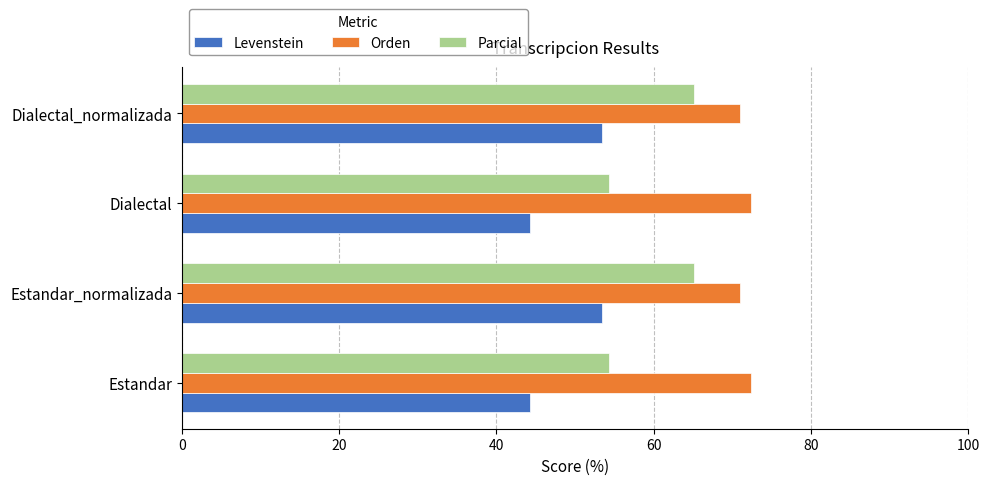

What is the minimum value shown in the chart?

44.3